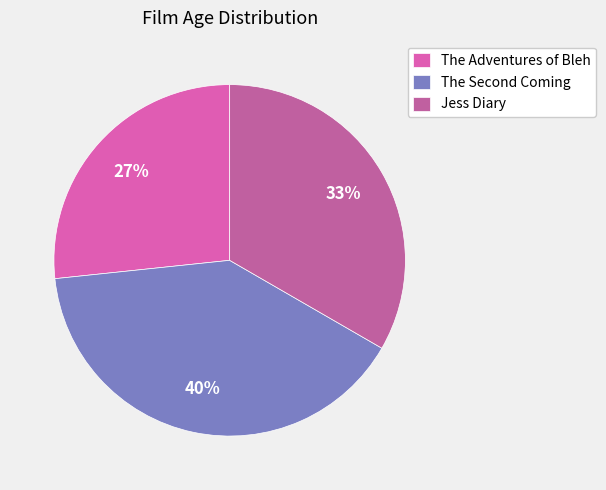

Is it true that The Adventures of Bleh is 27% of the pie?

True